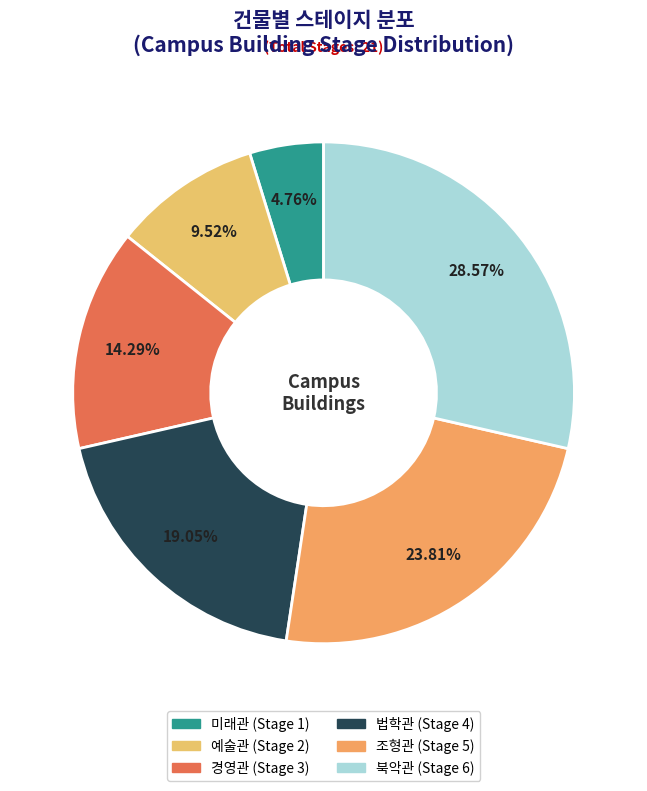

Which slice is the largest?

북악관